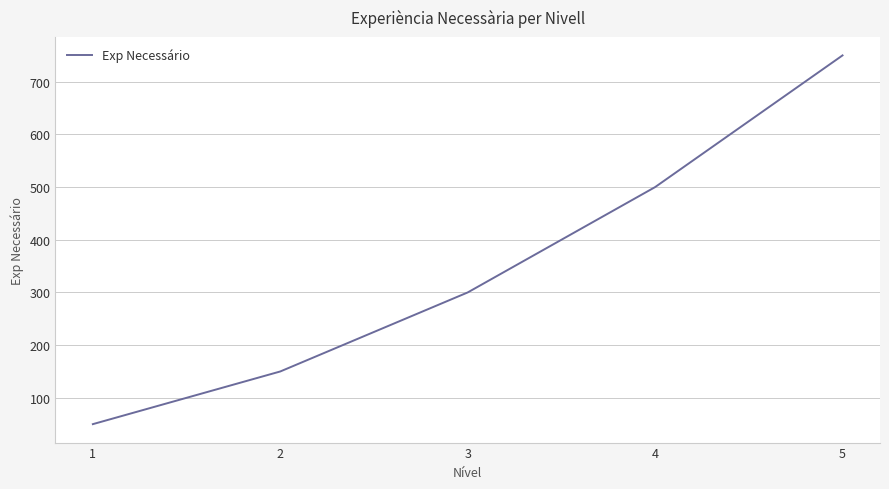

Reading left to right, transcribe all the data shown in this chart.

50	150	300	500	750